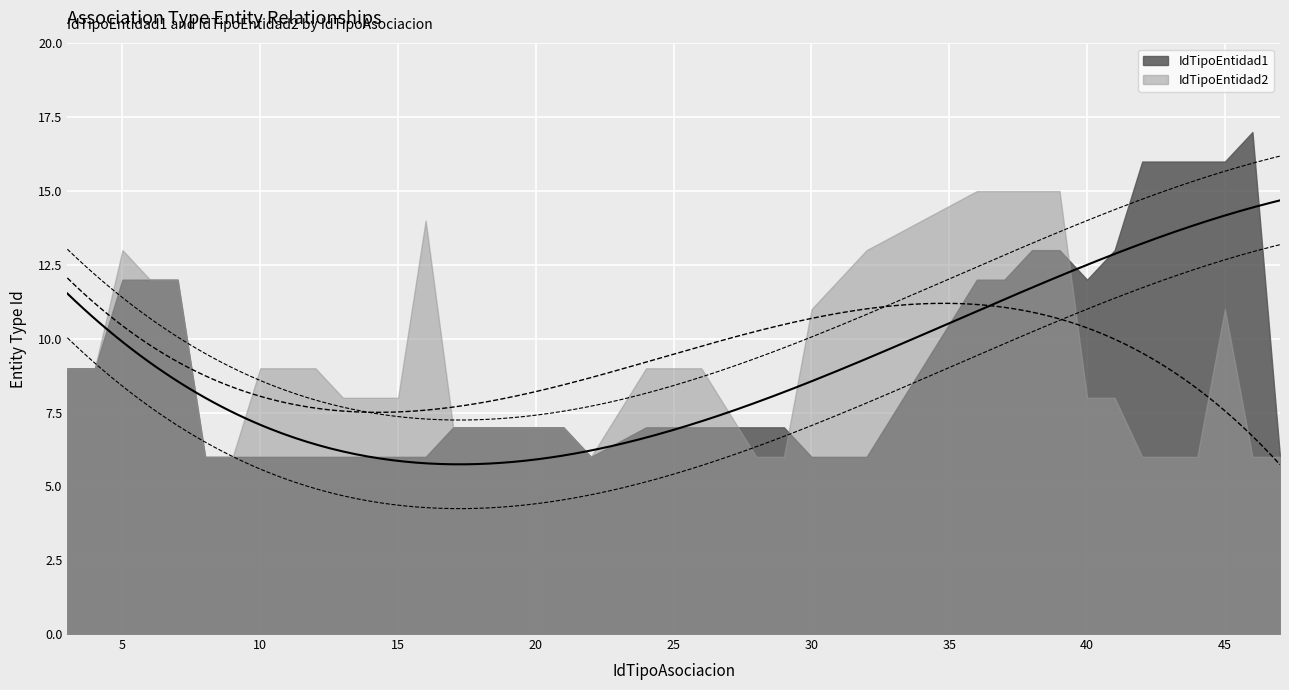

At which category is the sum across all series the highest?

38